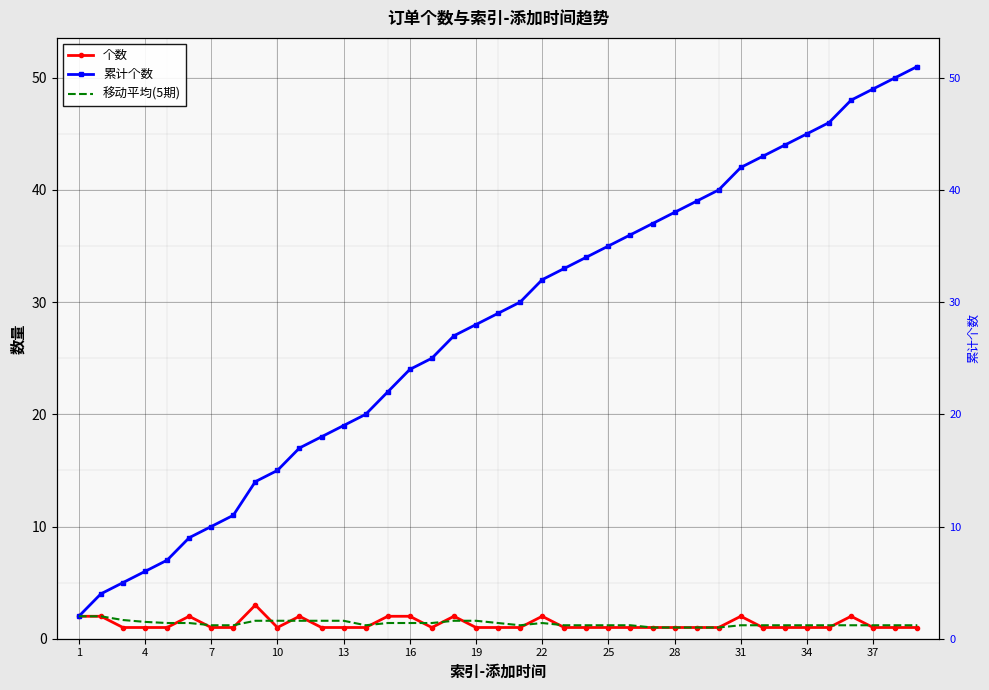

The 累计个数 series shows 51.6 at 22. True or false?

False